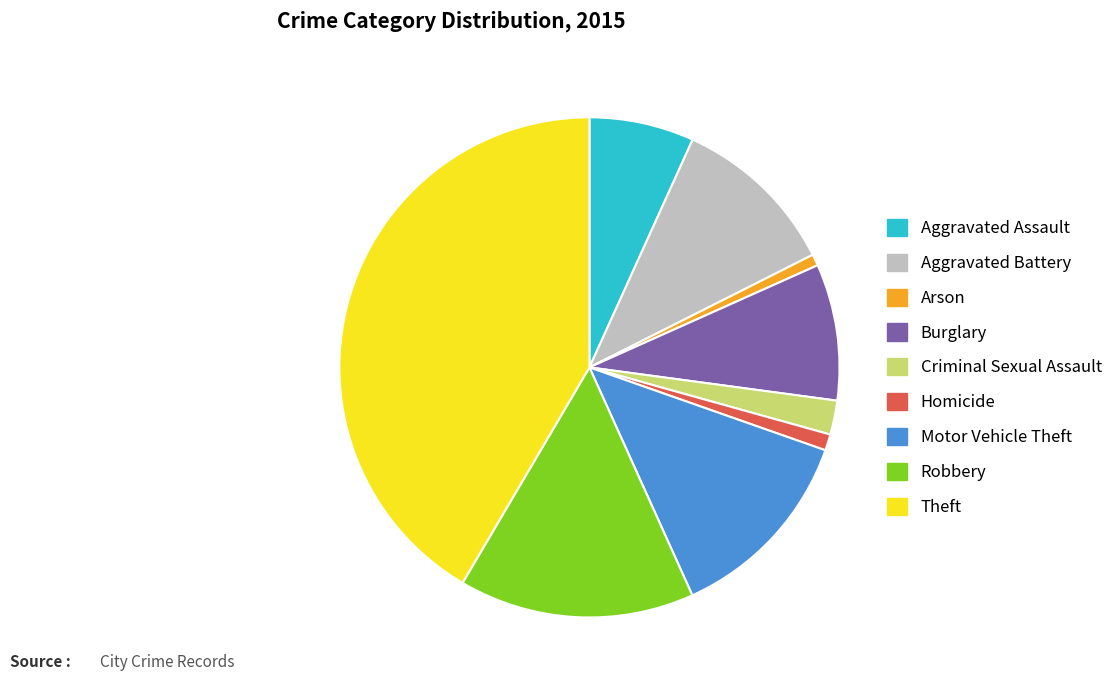

Do Aggravated Battery and Criminal Sexual Assault together represent more than half of the pie?

No